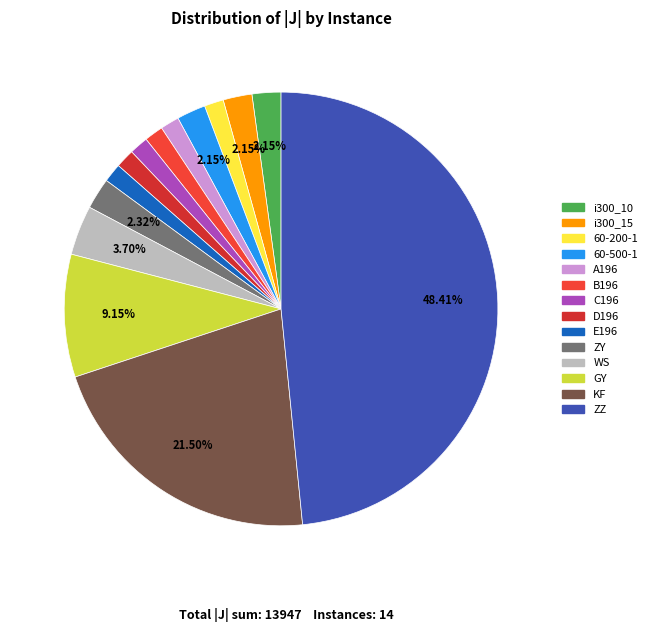

Is there any slice that represents more than half of the pie?

No